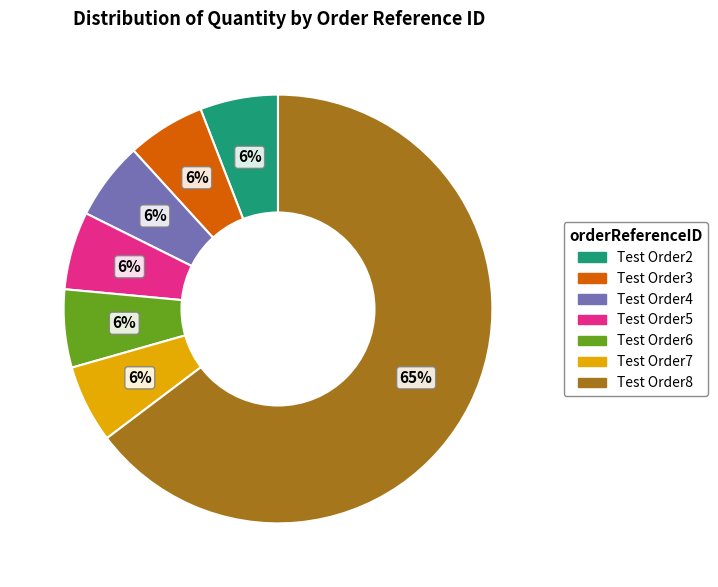

To the nearest percent, what portion does Test Order3 represent?

6%